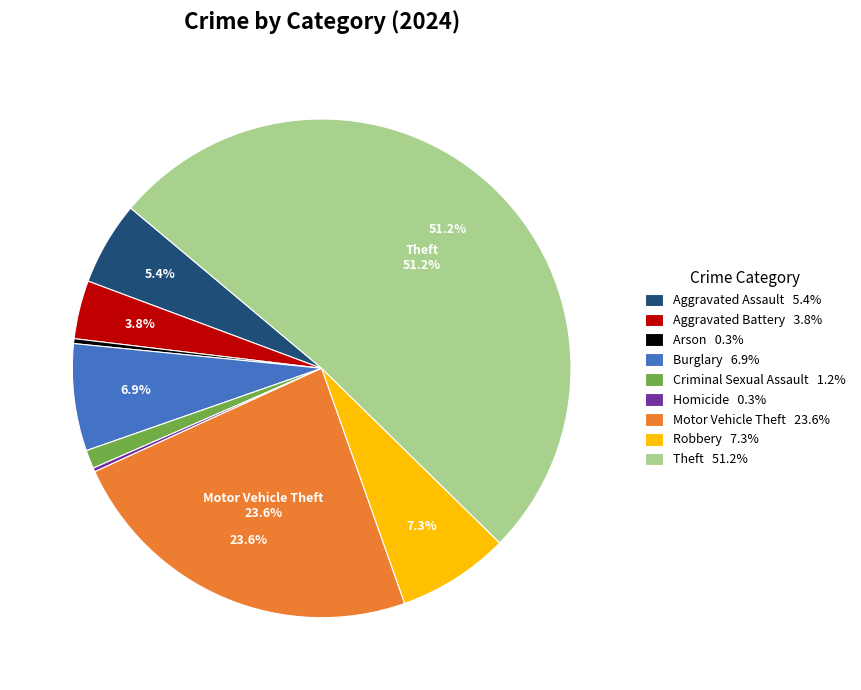

What portion of the pie excludes Aggravated Assault?

94.6%